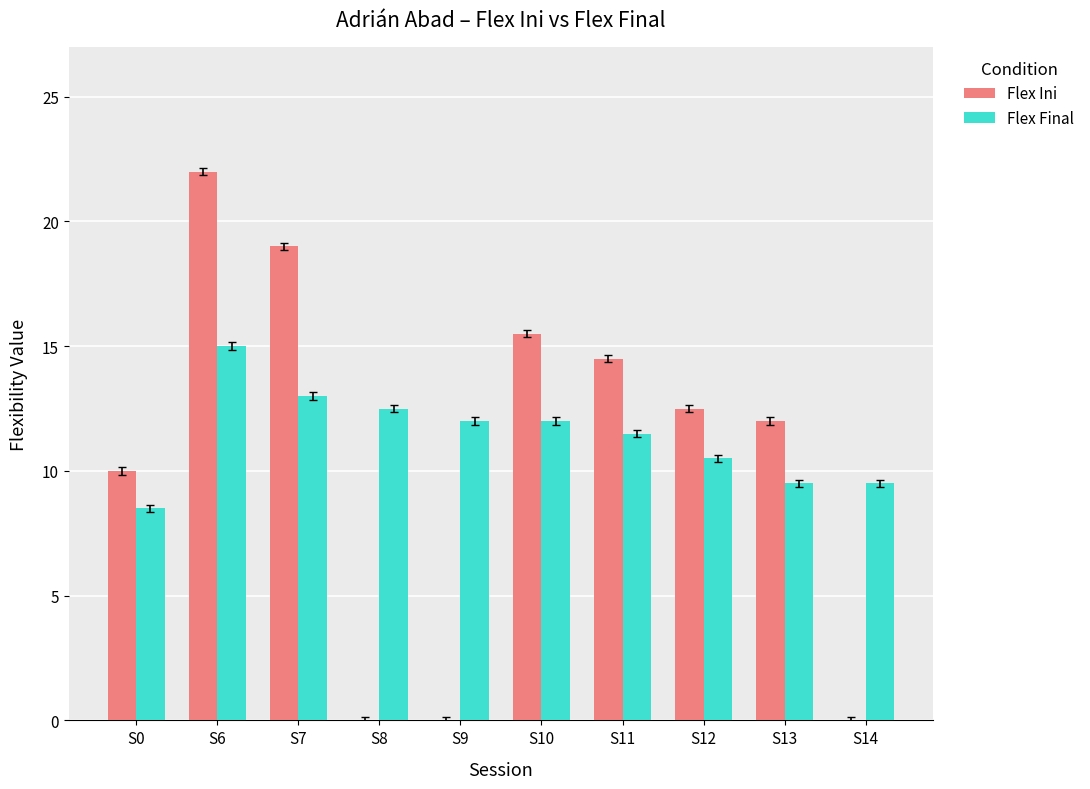

Does the chart contain stacked bars?

No